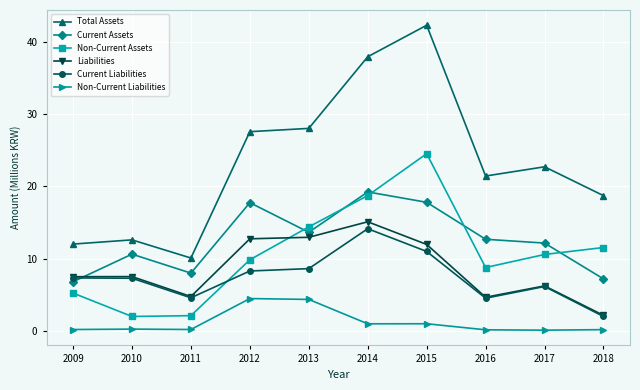

At which label does Total Assets reach its minimum?

2011